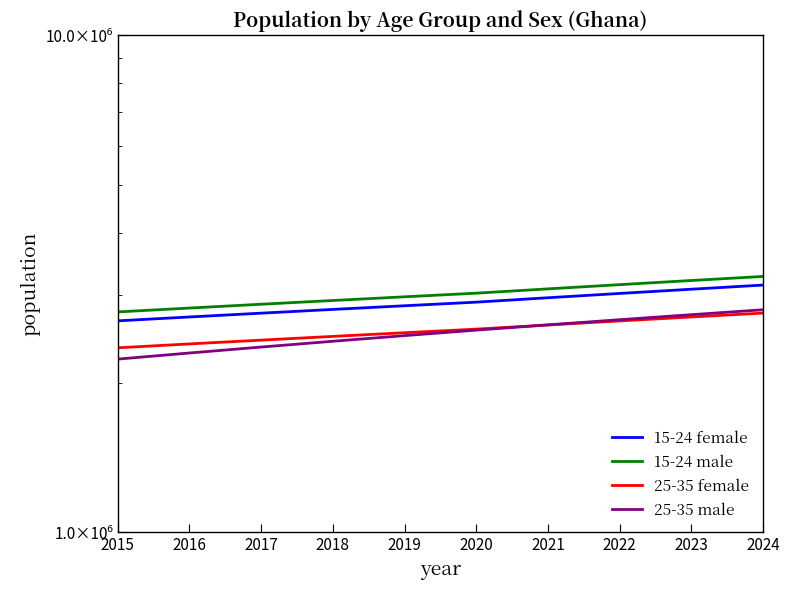

True or false: 15-24 female and 25-35 female intersect in this chart.

False